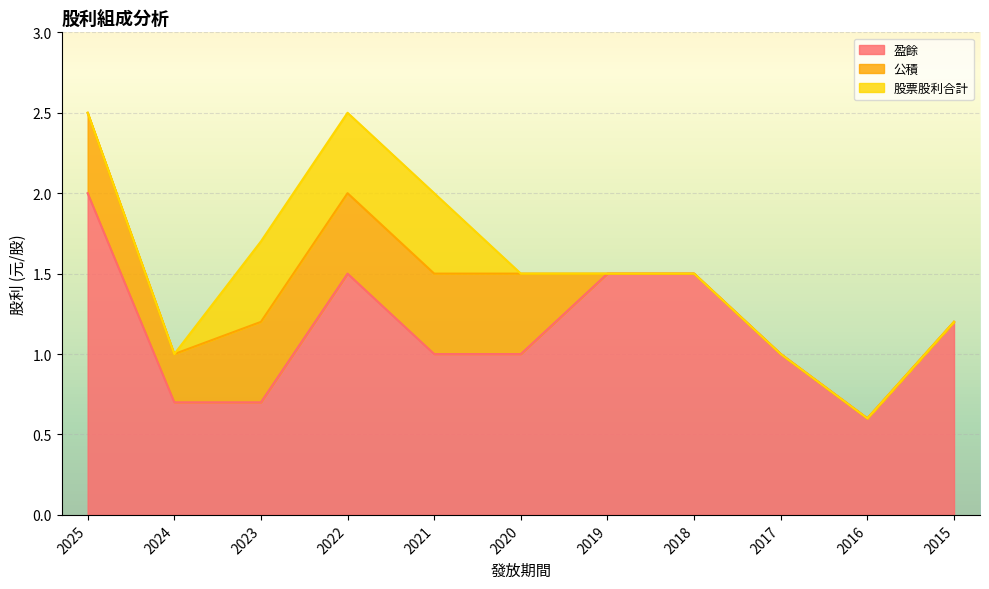

Is the value of 公積 at 2019 greater than the value of 盈餘 at 2019?

No